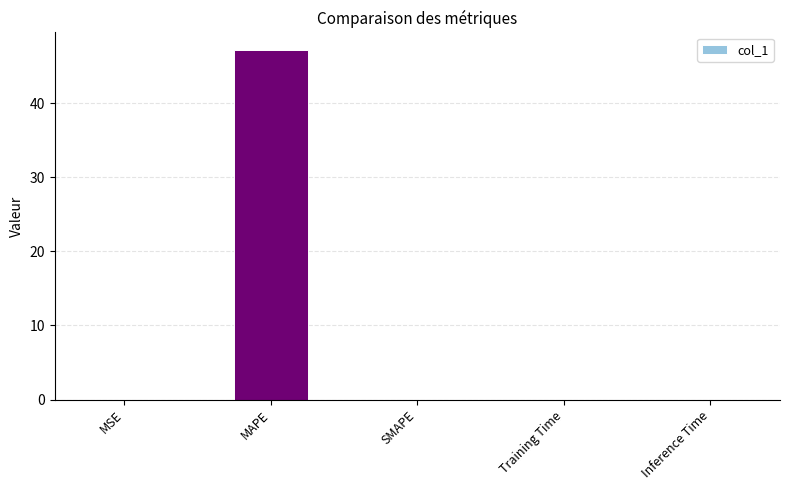

What is the greatest value displayed?

47.2